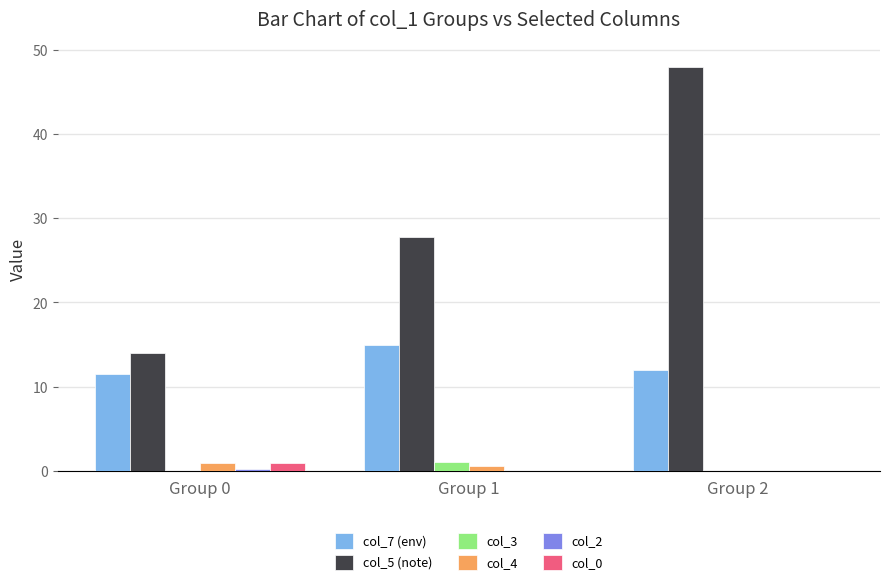

What is the sum of all col_0 values?

1.0